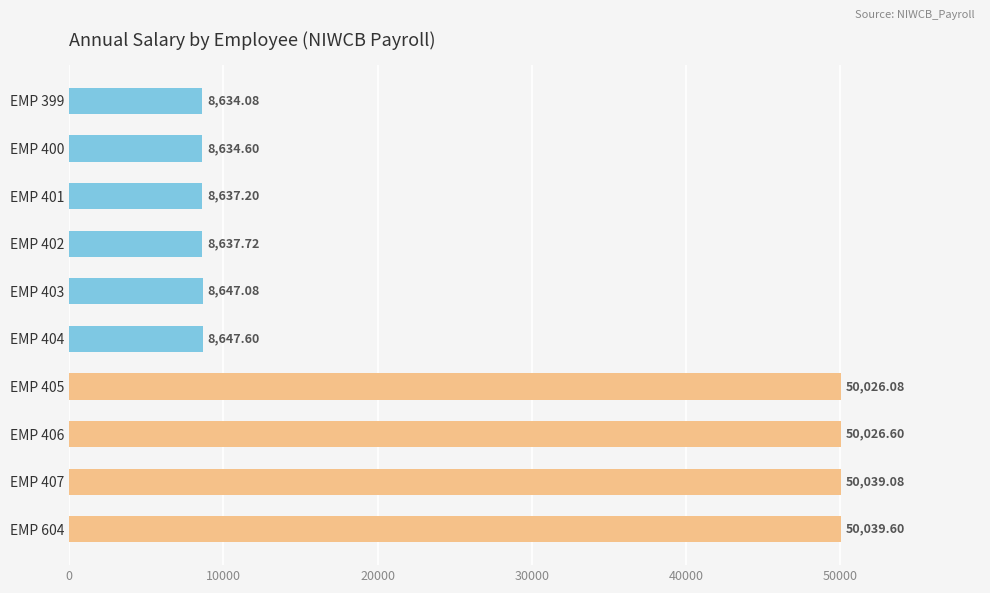

Rank the categories by value from lowest to highest.

EMP 399, EMP 400, EMP 401, EMP 402, EMP 403, EMP 404, EMP 405, EMP 406, EMP 407, EMP 604